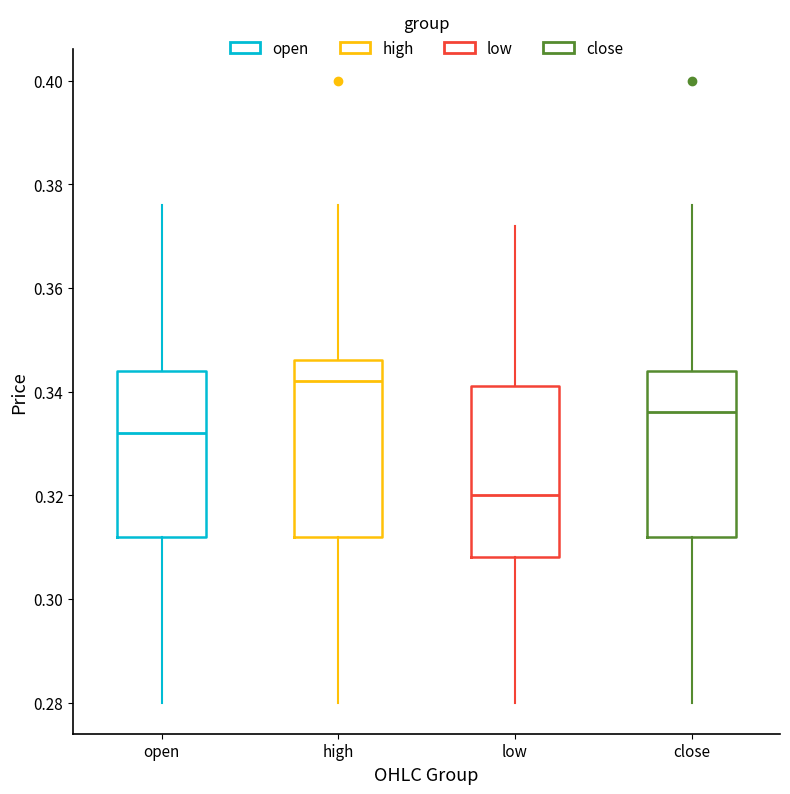

Where does the lower whisker of the box for open end on the y-axis? The values are not printed on the chart, so give them approximately, as read against the axis.

0.280